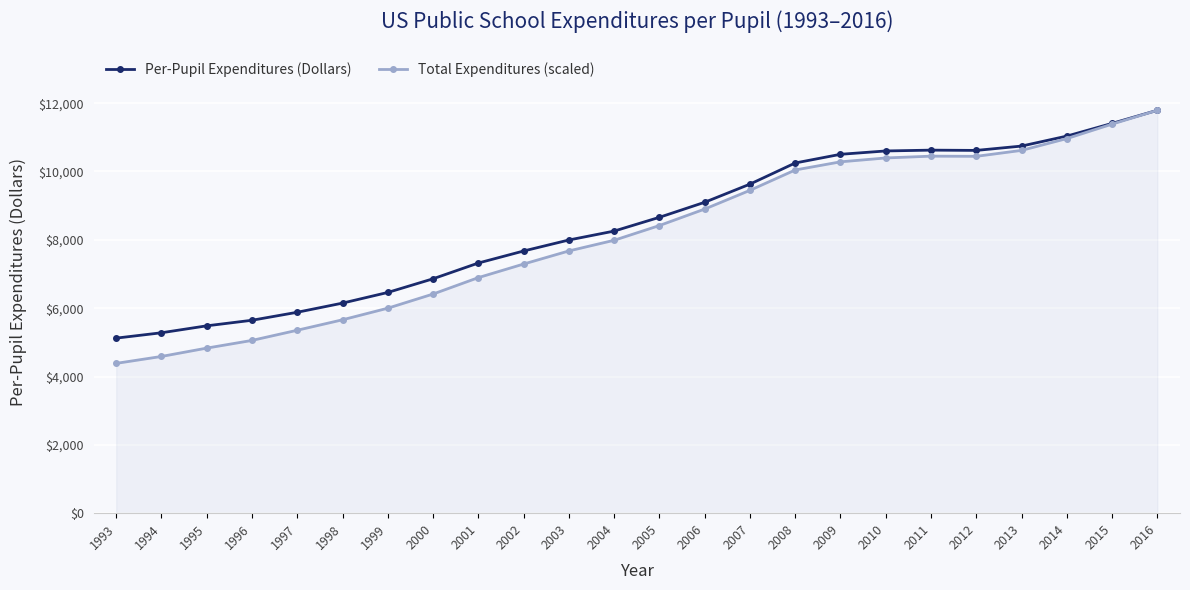

Is this an area chart (filled region under the line)?

No